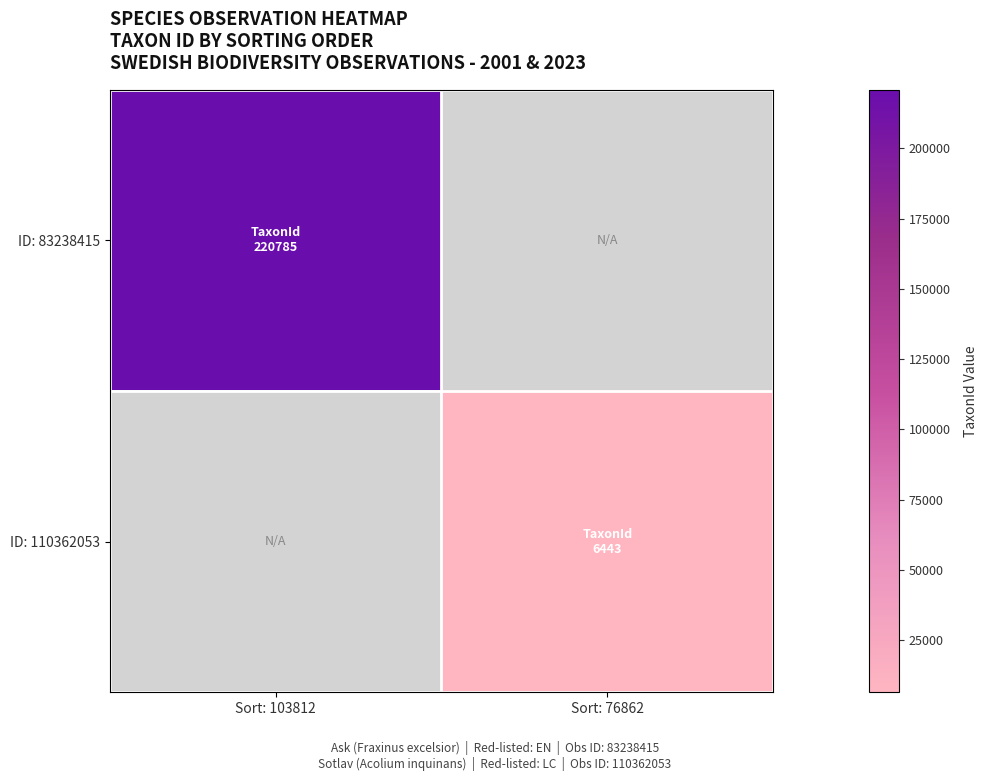

How many data points does each series have?

2